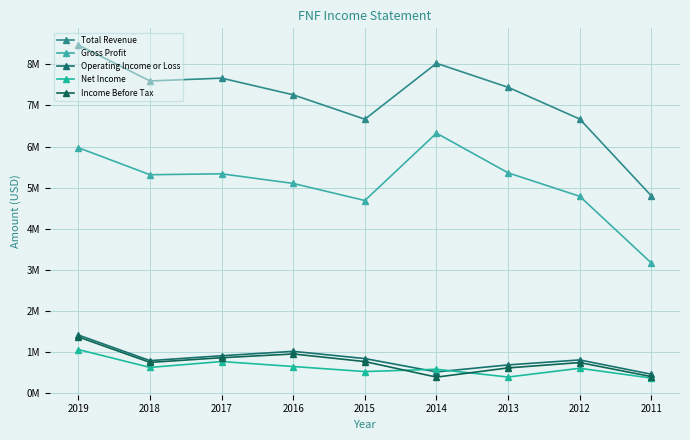

What is the sum of the Gross Profit values at 2012 and 2016?

9891000